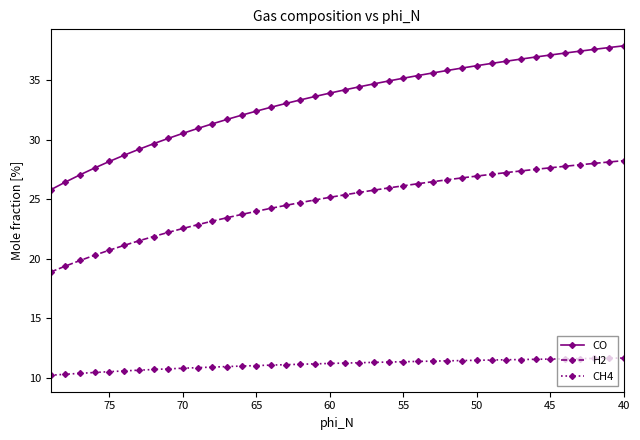

Which series has the largest range (max minus min)?

CO